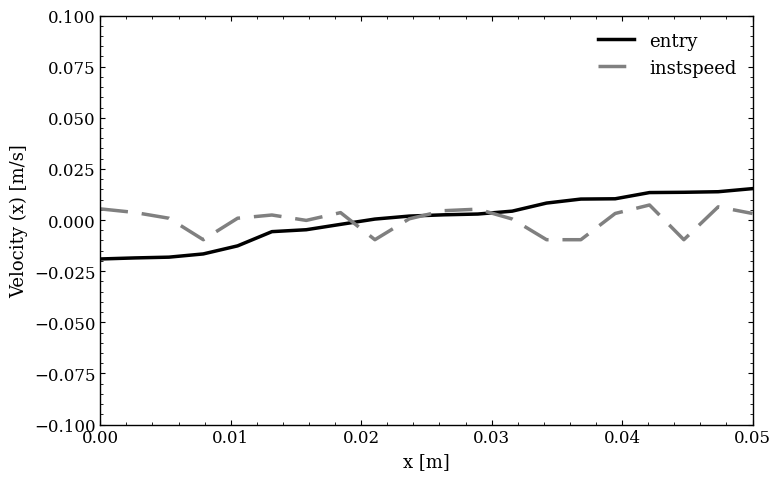

Which series has the largest range (max minus min)?

entry